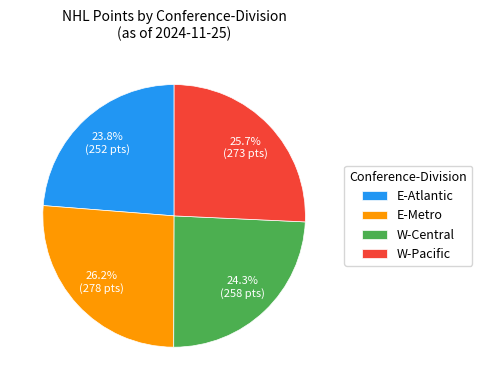

Between E-Metro and E-Atlantic, which is larger?

E-Metro